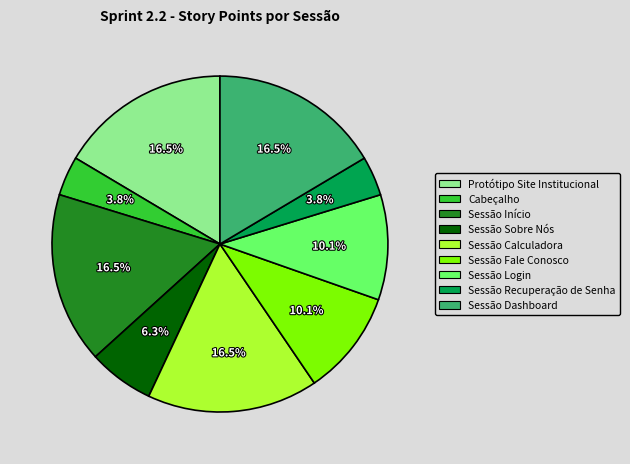

What percentage is NOT represented by Sessão Login?

89.9%